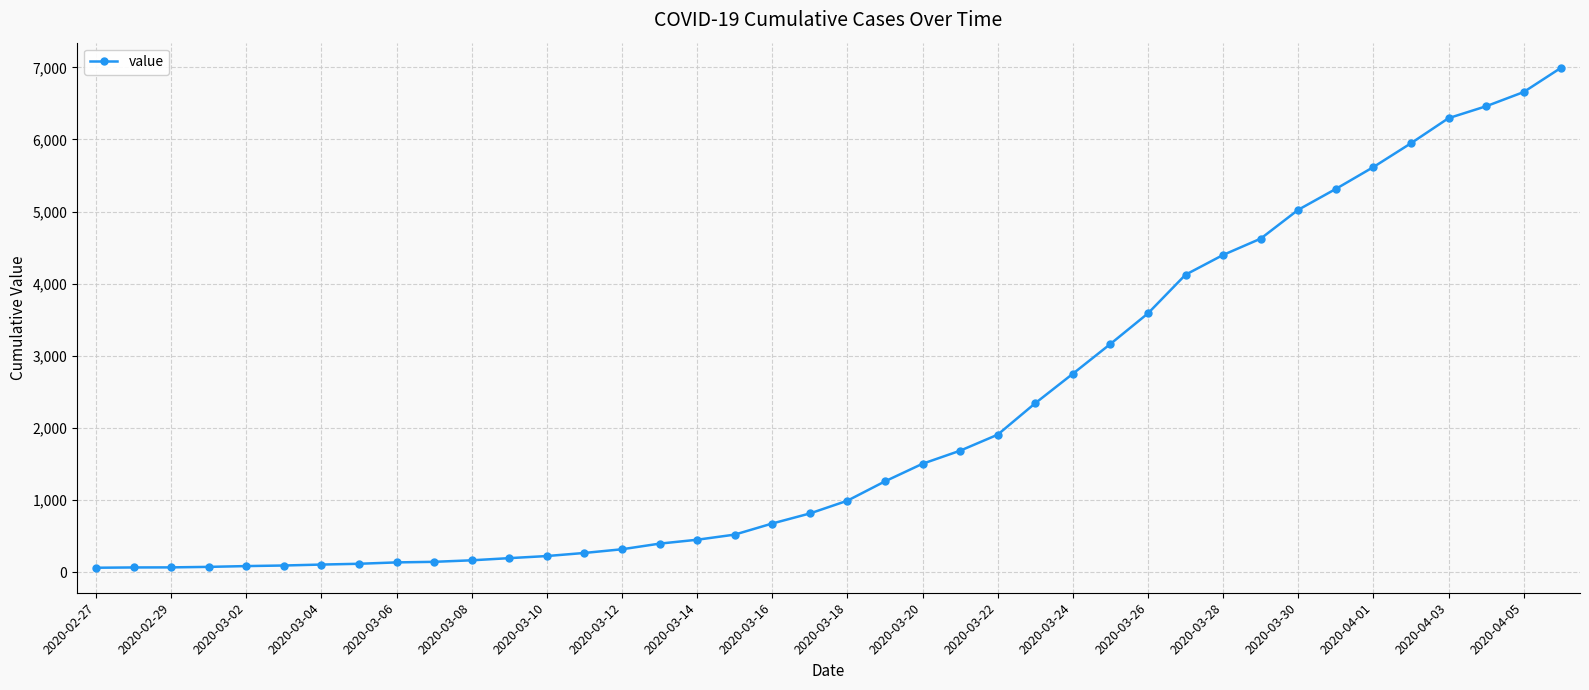

What is the greatest value displayed?

6995